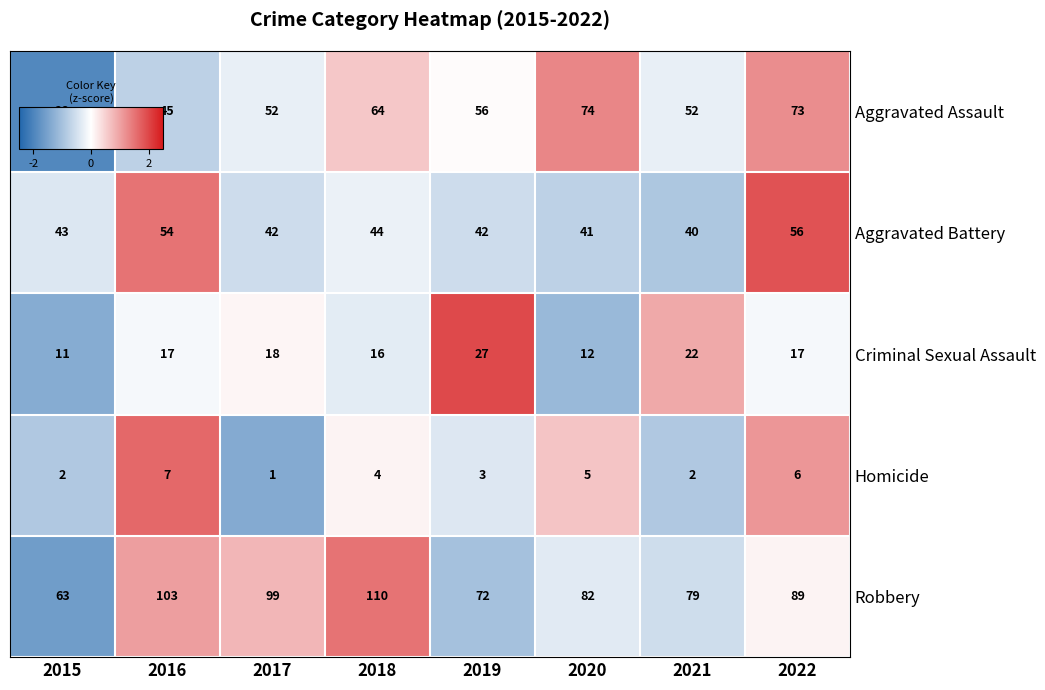

What is the approximate value of Robbery at 2018, to the nearest 10?

110